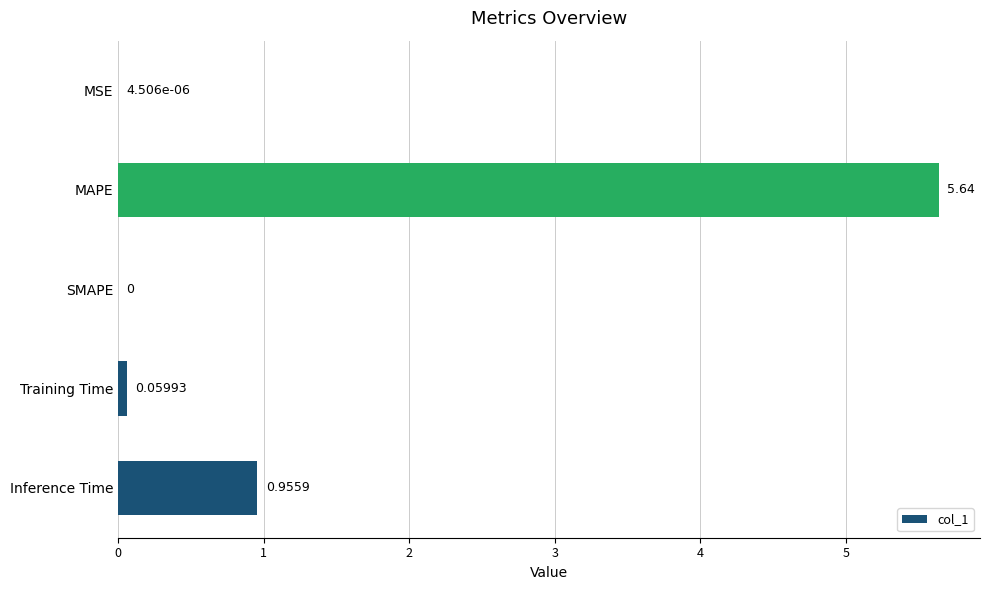

Which label corresponds to the largest value in the chart?

MAPE